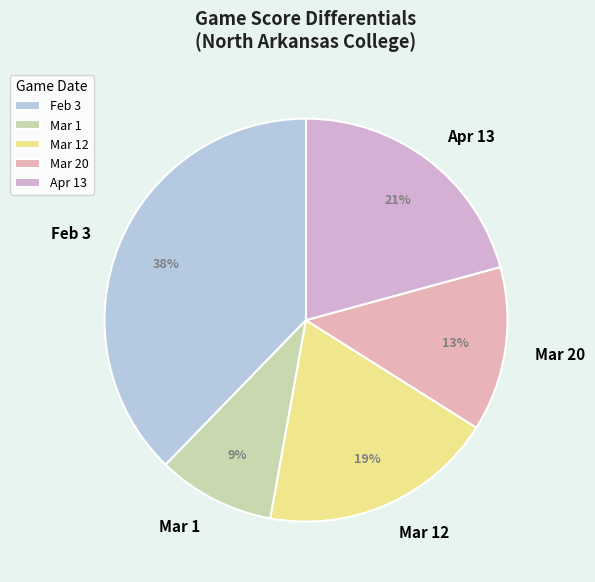

Approximately how many times larger is the value at Mar 12 compared to Feb 3?

0.5